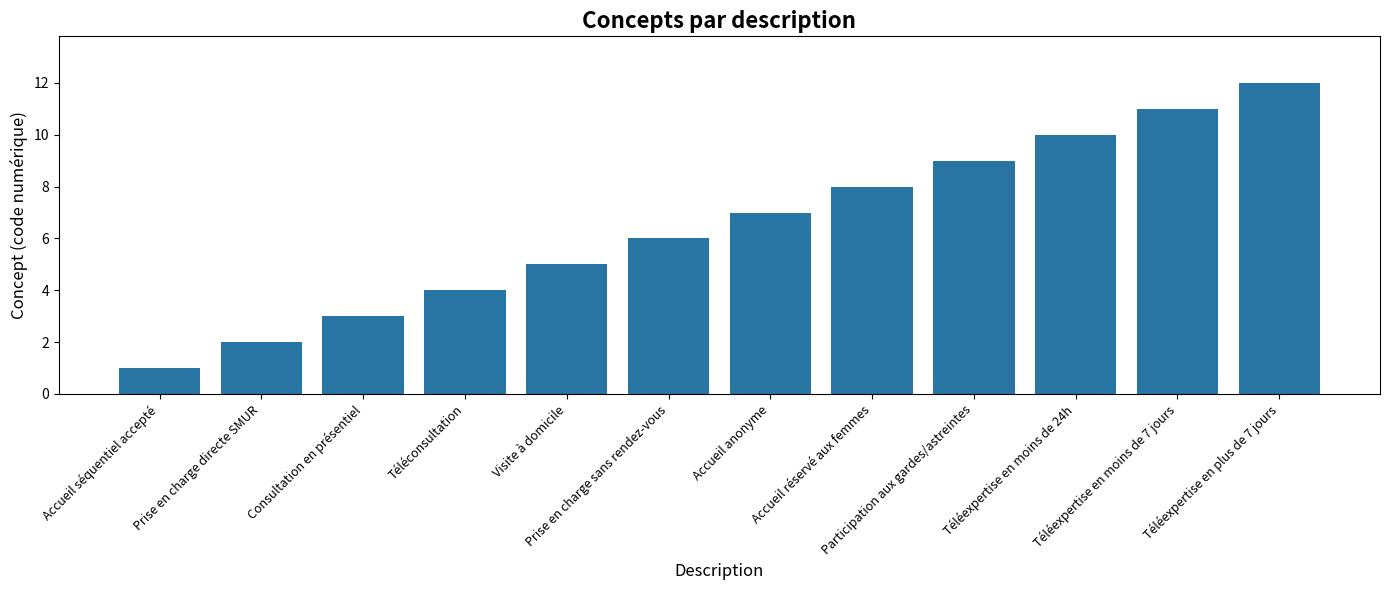

What is the label of the 9th bar from the left?

Participation aux gardes/astreintes